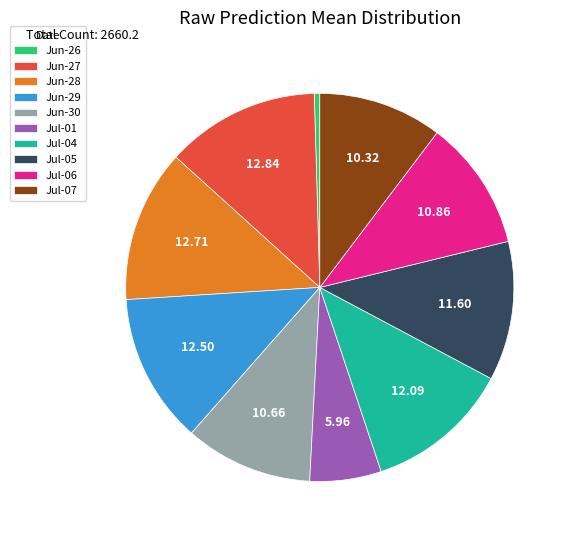

Between Jul-06 and Jun-26, which is larger?

Jul-06